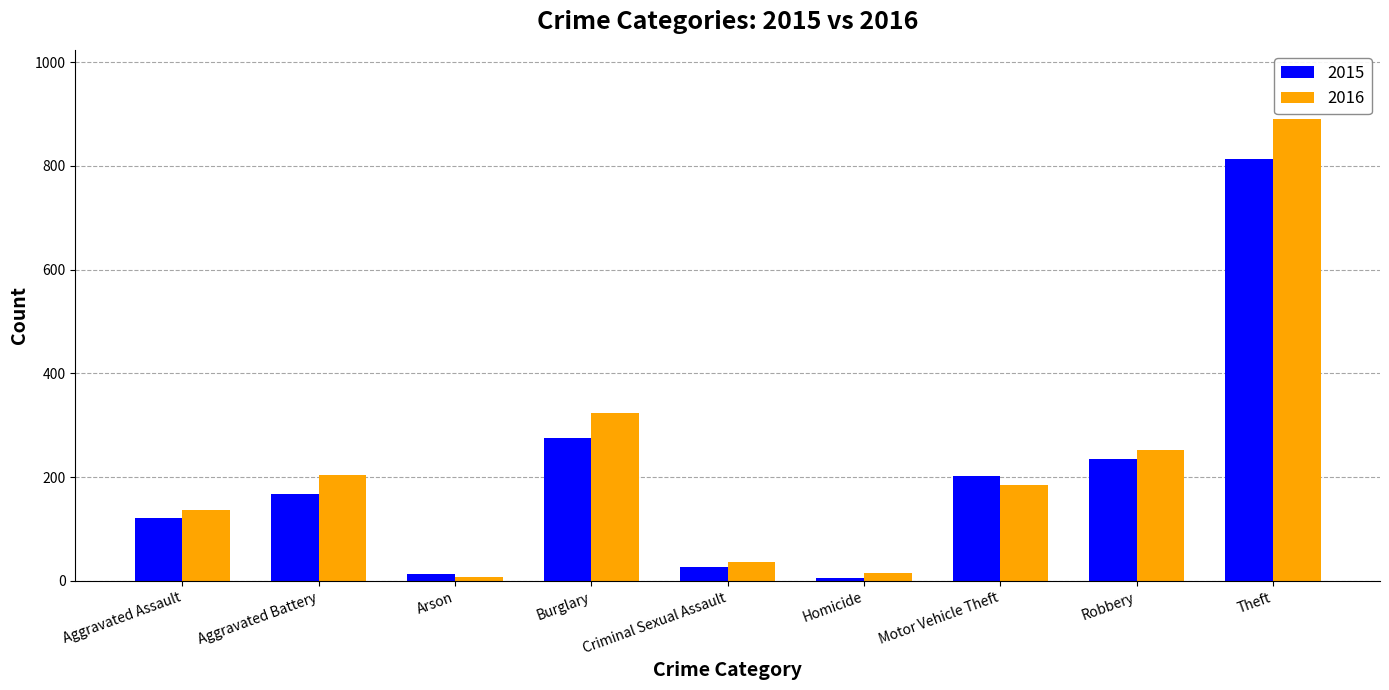

At which label does 2016 reach its peak?

Theft